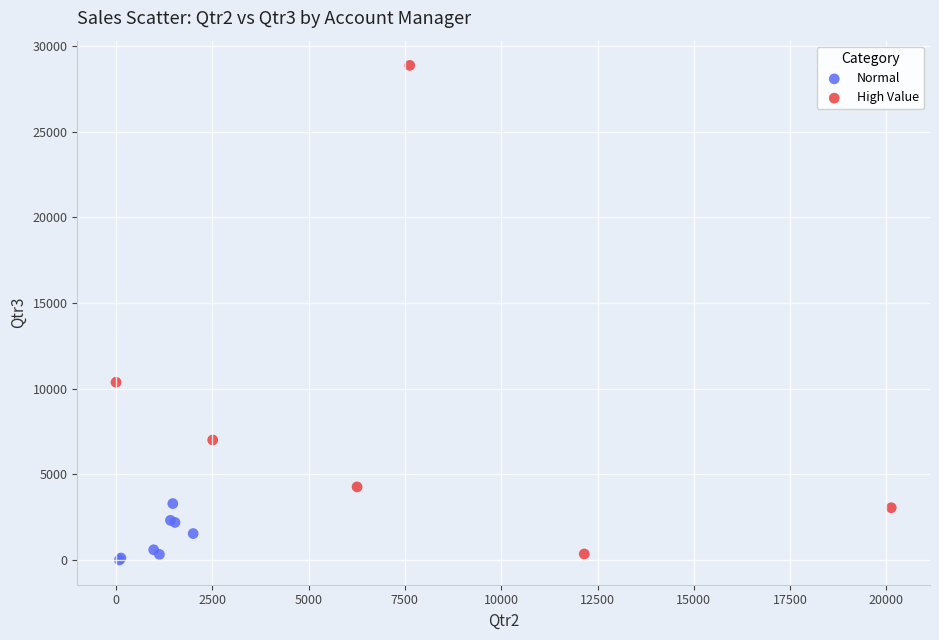

Which series has the widest spread of Y values?

High Value